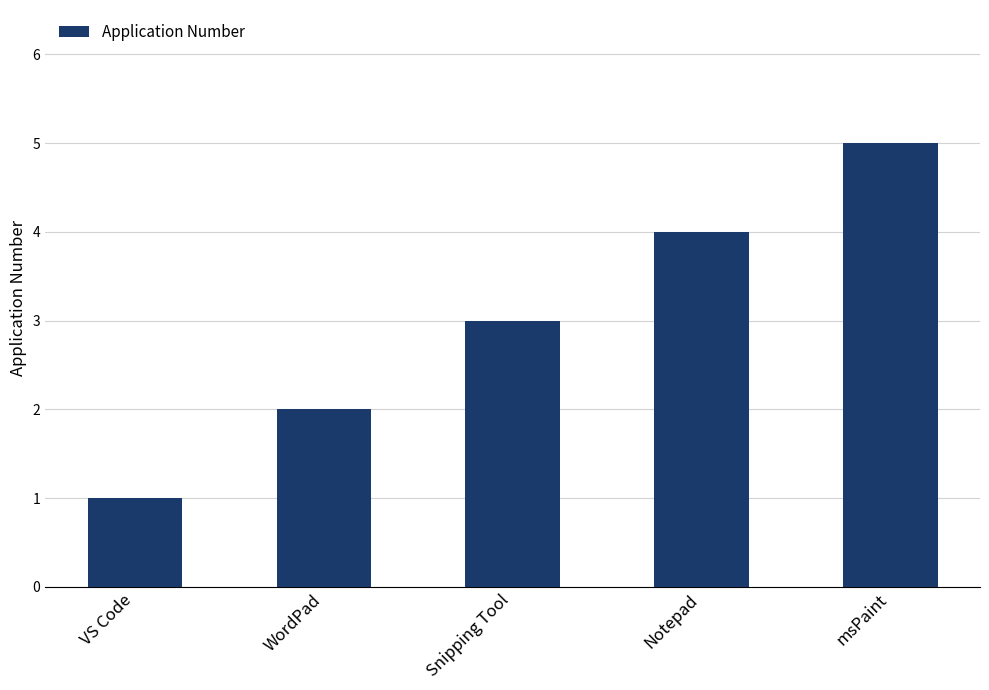

Reading left to right, extract all data points from this chart.

VS Code=1	WordPad=2	Snipping Tool=3	Notepad=4	msPaint=5